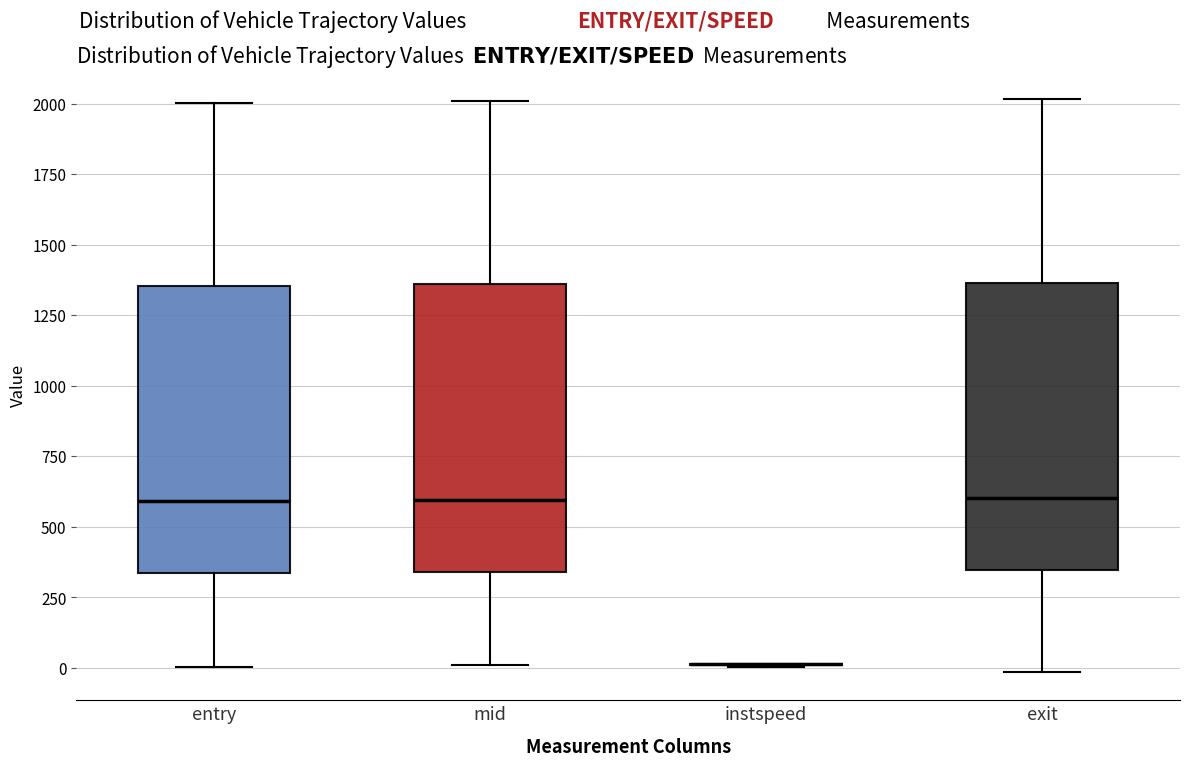

Where is the upper edge of the box for exit on the y-axis? The values are not printed on the chart, so give them approximately, as read against the axis.

1350